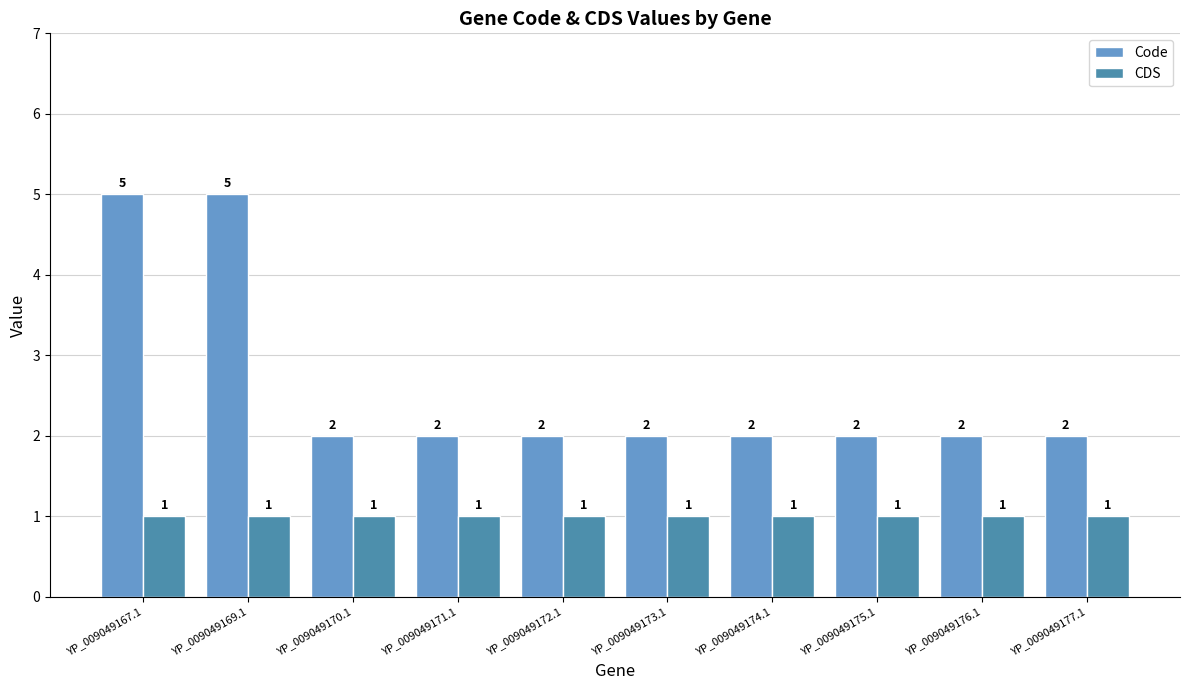

The Code series shows 2 at YP_009049176.1. True or false?

True